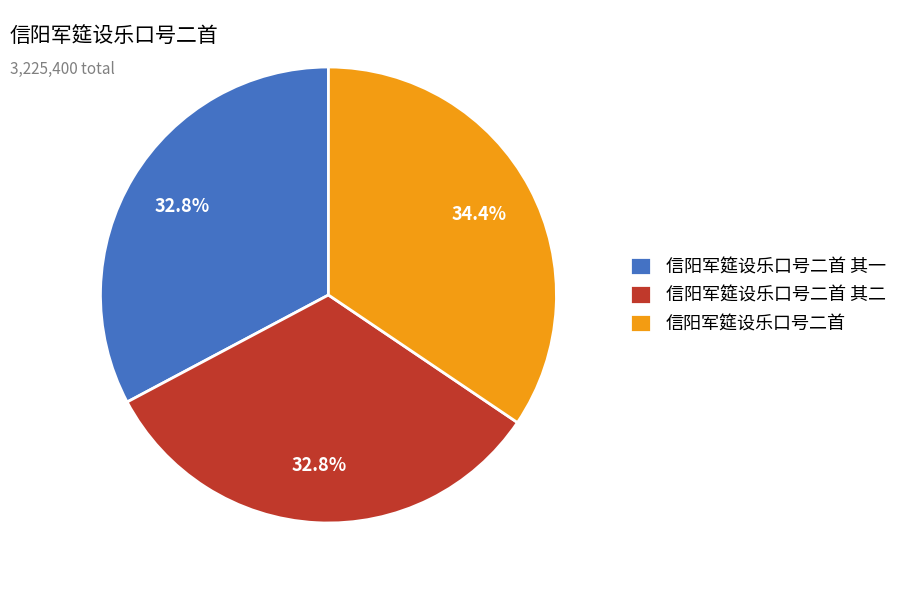

What percentage is NOT represented by 信阳军筵设乐口号二首 其二?

67.2%